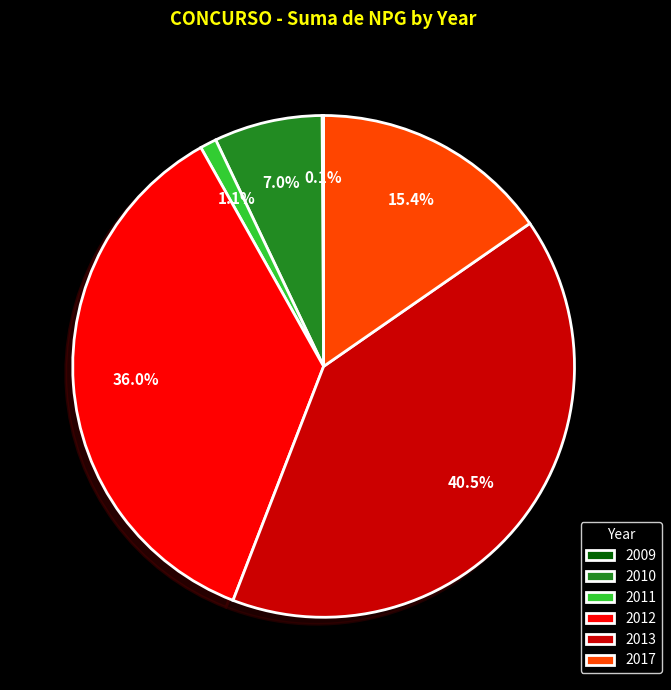

To the nearest percent, what is the difference between the largest and smallest slice percentages?

40%